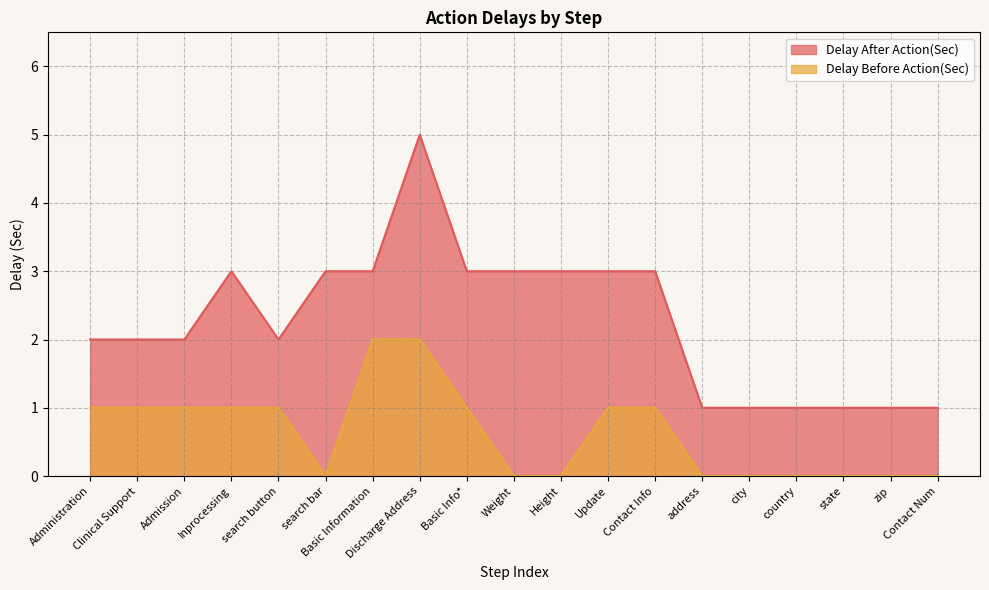

The Delay Before Action(Sec) series shows 0 at zip. True or false?

True